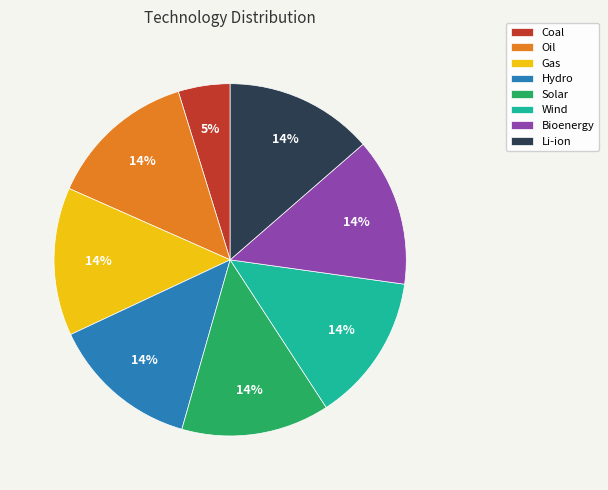

Does Solar represent more than half of the total?

No